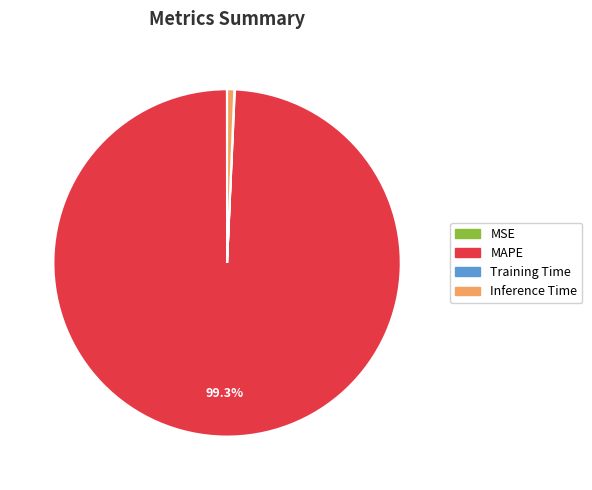

Which slice is the largest?

MAPE